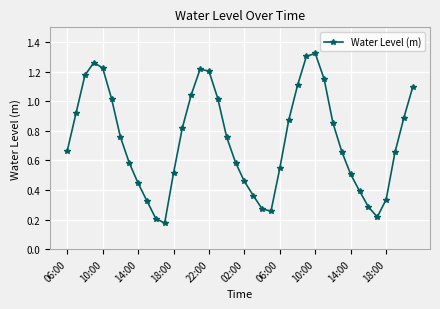

What is the difference between the second highest and second lowest values?

1.1